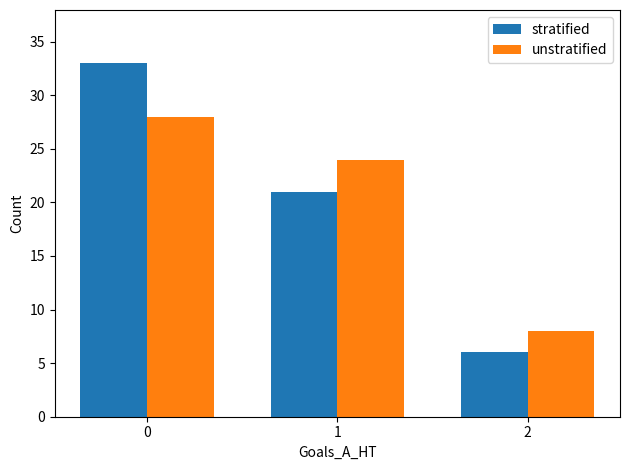

Which series has the largest range (max minus min)?

stratified